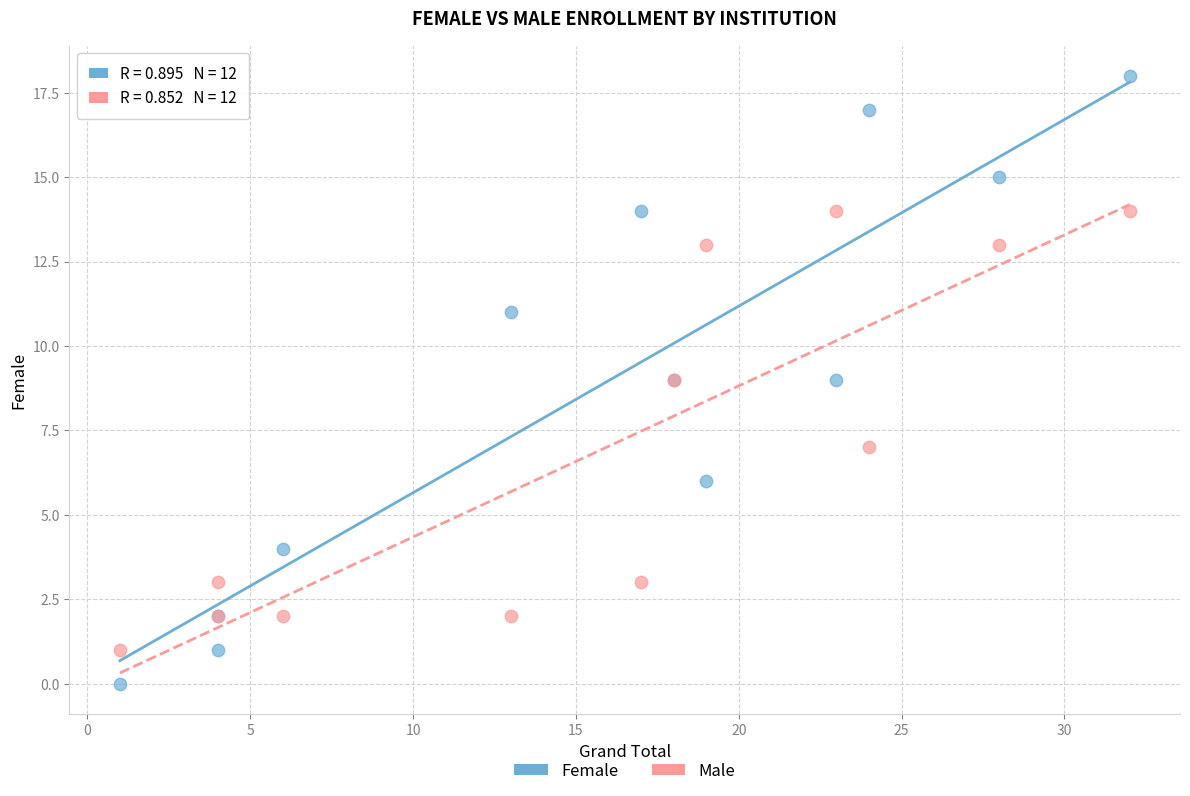

Which series contains the lowest Y value?

Female